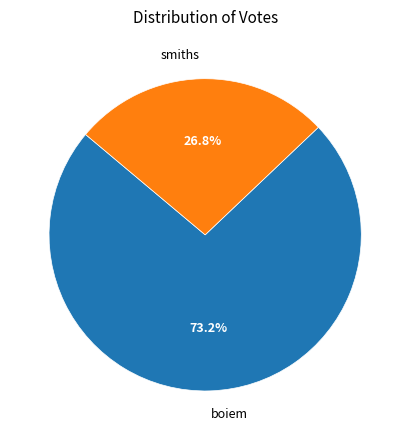

Approximately how many times larger is the value at smiths compared to boiem?

0.4